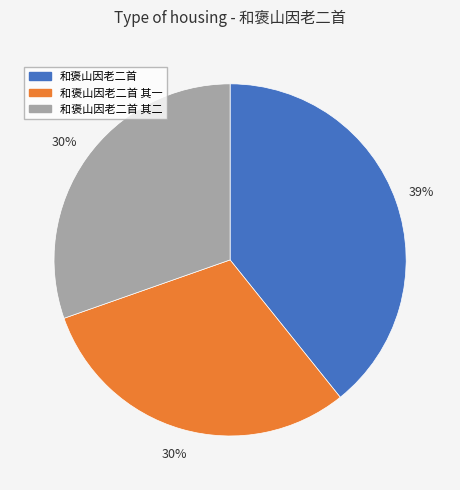

To the nearest percent, what is the average slice percentage?

33%